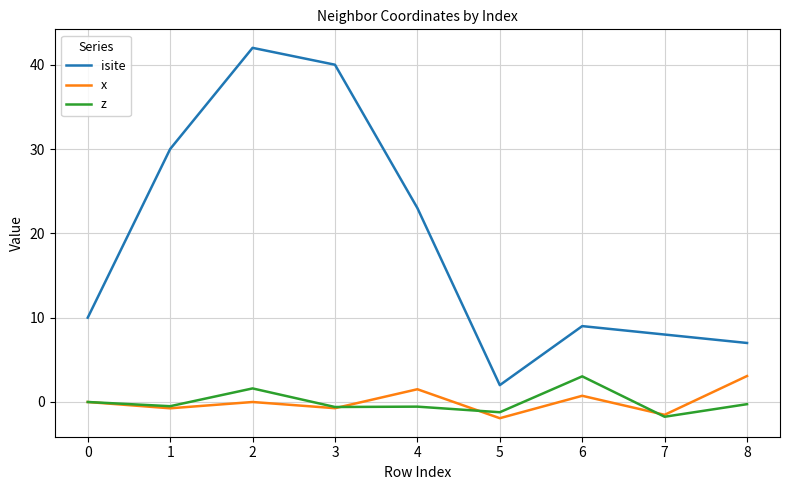

Which series has the largest range (max minus min)?

isite